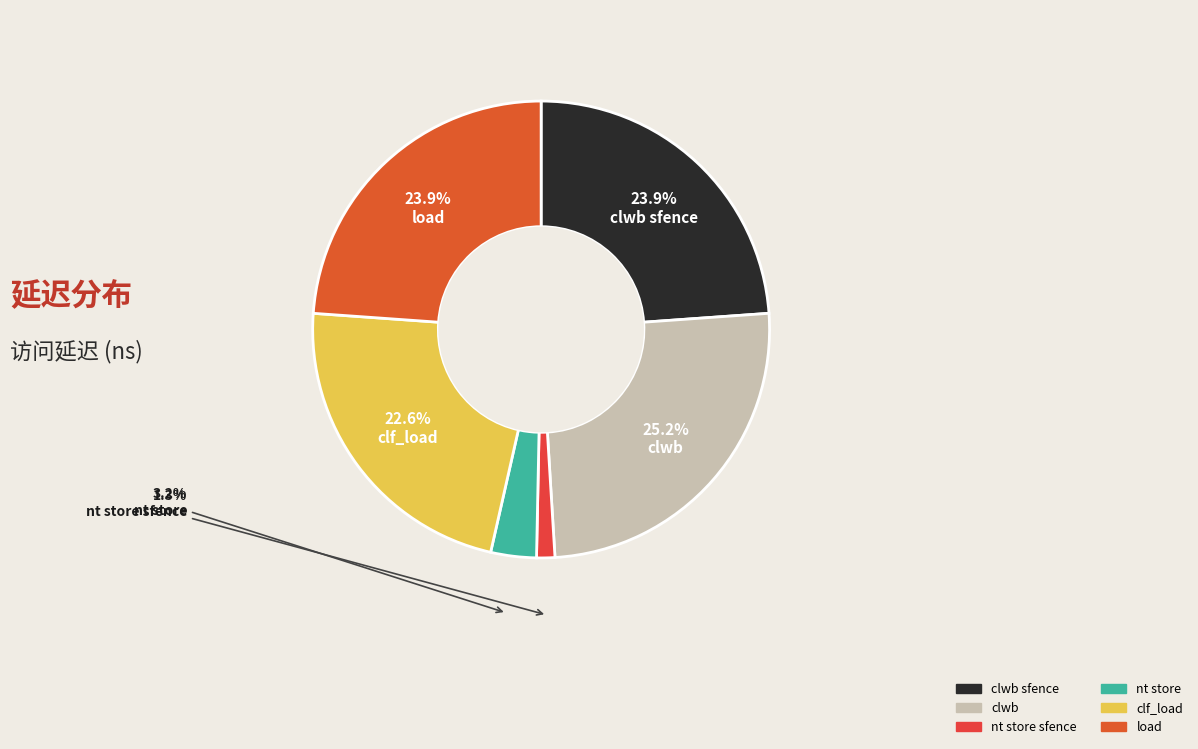

To the nearest percent, what is the difference between the largest and smallest slice percentages?

24%